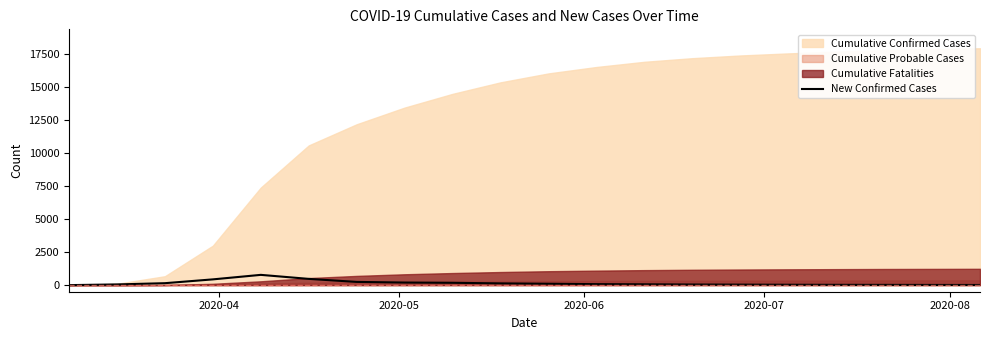

What is the maximum value for New Confirmed Cases?

778